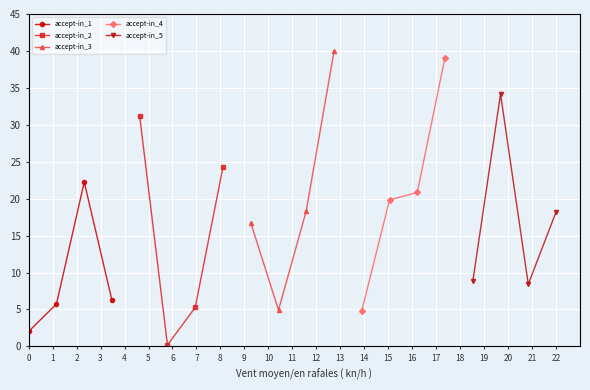

In accept-in_5, how many points are lower than both neighbors (excluding endpoints)?

1